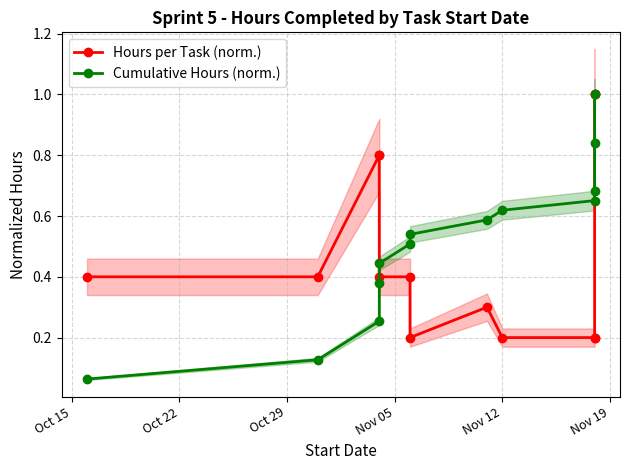

What are all the series names shown in the legend?

Hours per Task (norm.), Cumulative Hours (norm.)